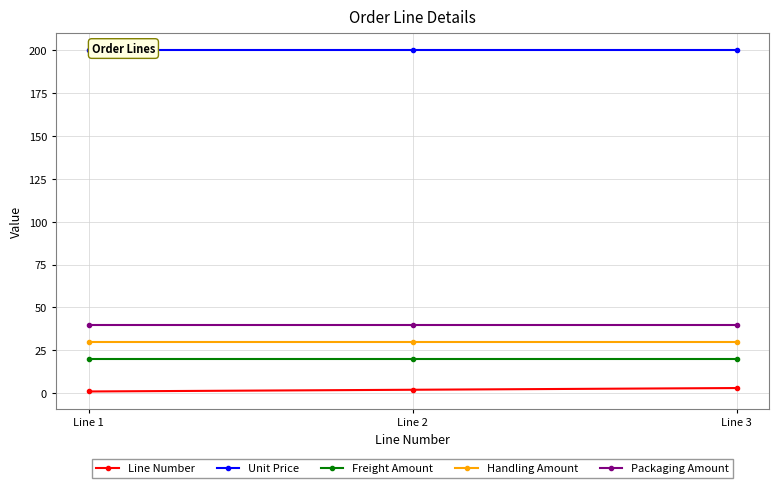

The value of Packaging Amount at Line 1 is 40. True or false?

True